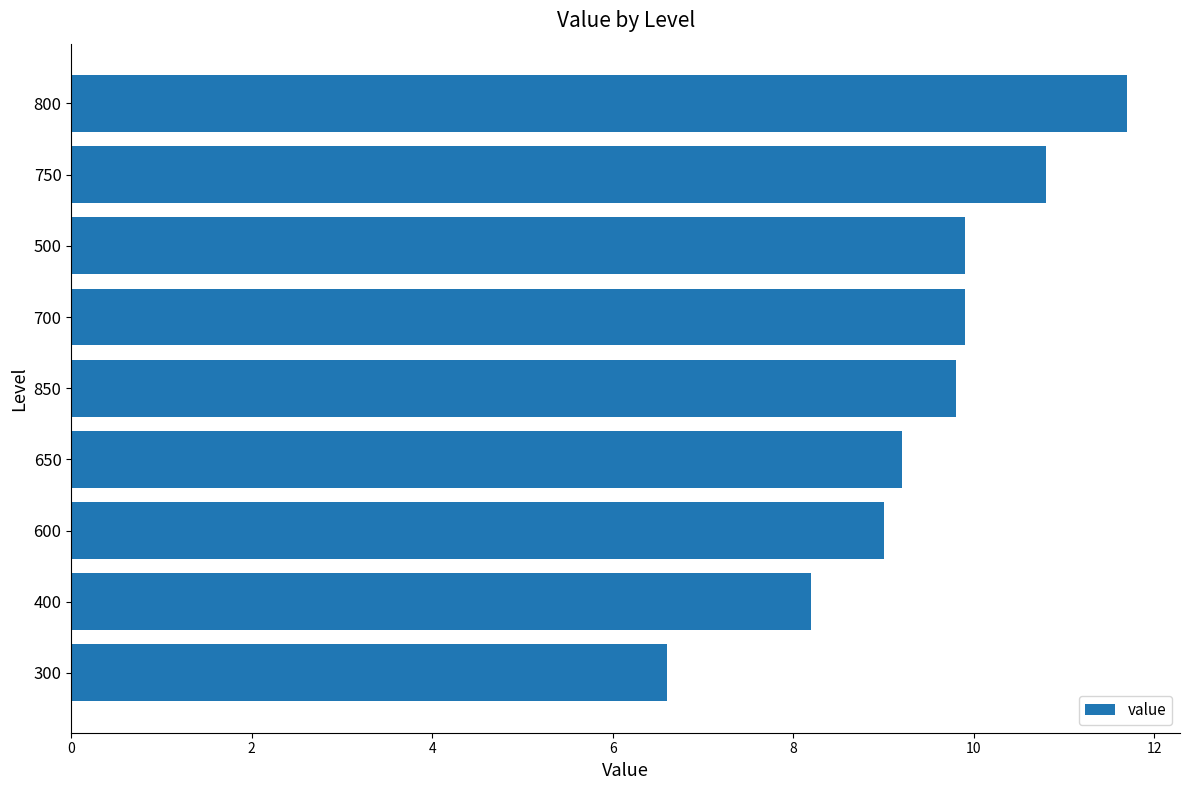

What is the difference between the maximum and minimum values?

5.1